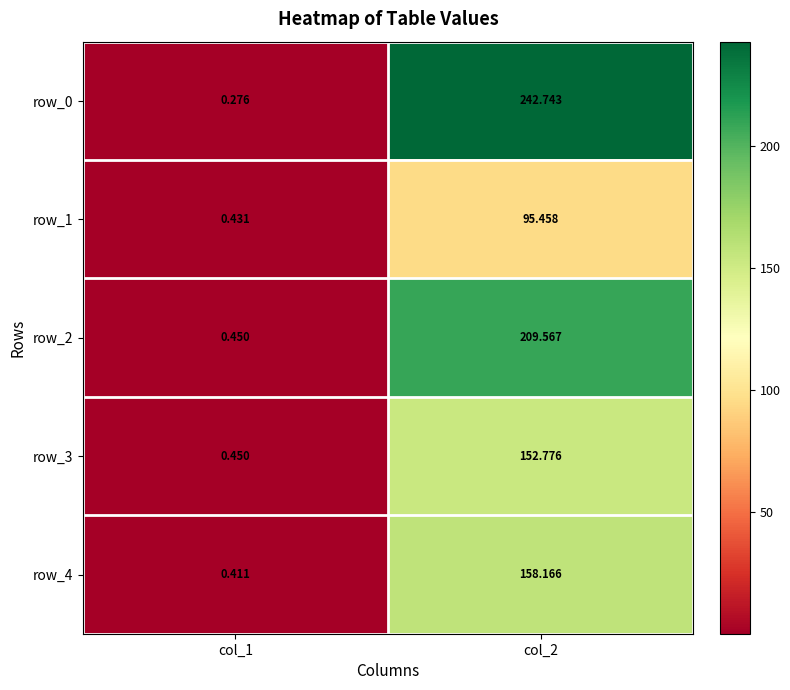

List the labels in order of row_3 value, smallest first.

col_1, col_2